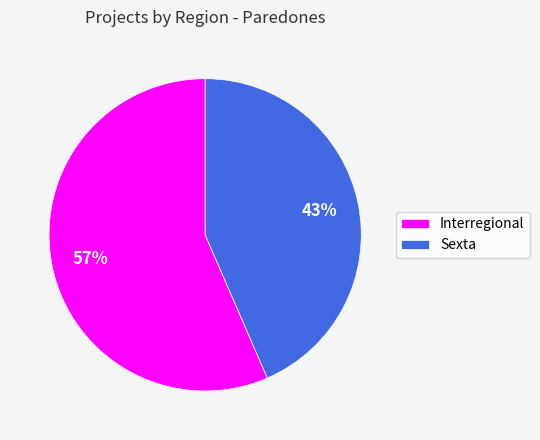

Combined, do Sexta and Interregional account for over 50%?

Yes